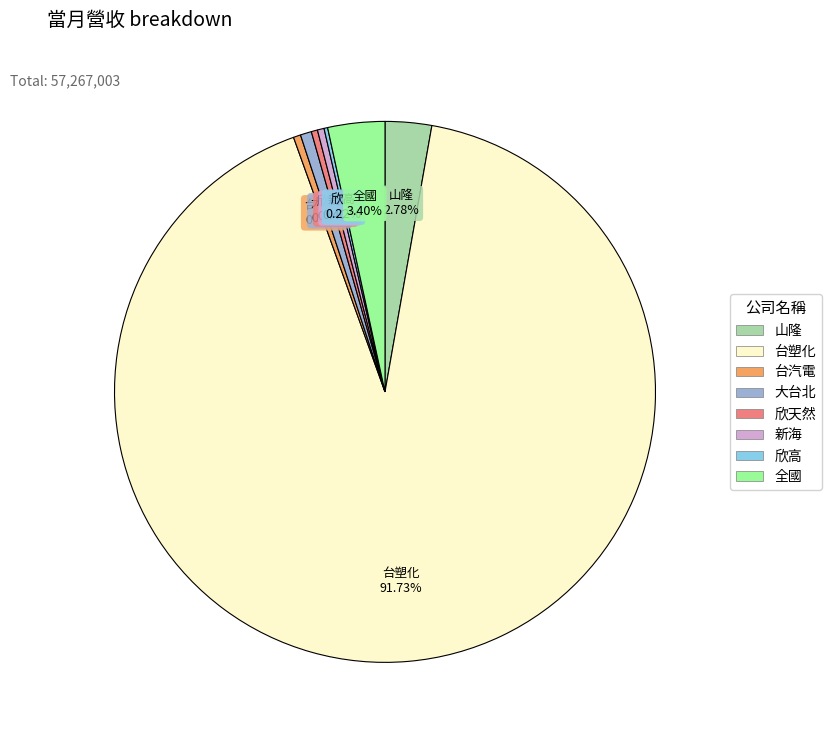

What percentage do 大台北 and 欣天然 together represent?

1.0%